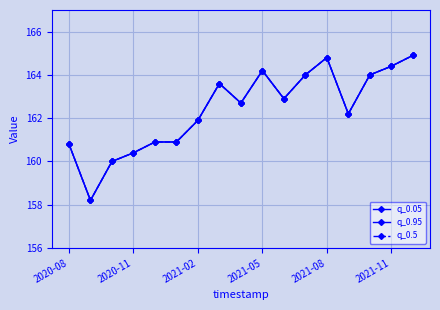

Reading left to right, list all the values displayed in this chart.

q_0.05: 160.8	158.2	160.0	160.4	160.9	160.9	161.9	163.6	162.7	164.2	162.9	164.0	164.8	162.2	164.0	164.4	164.9
q_0.95: 160.8	158.2	160.0	160.4	160.9	160.9	161.9	163.6	162.7	164.2	162.9	164.0	164.8	162.2	164.0	164.4	164.9
q_0.5: 160.8	158.2	160.0	160.4	160.9	160.9	161.9	163.6	162.7	164.2	162.9	164.0	164.8	162.2	164.0	164.4	164.9